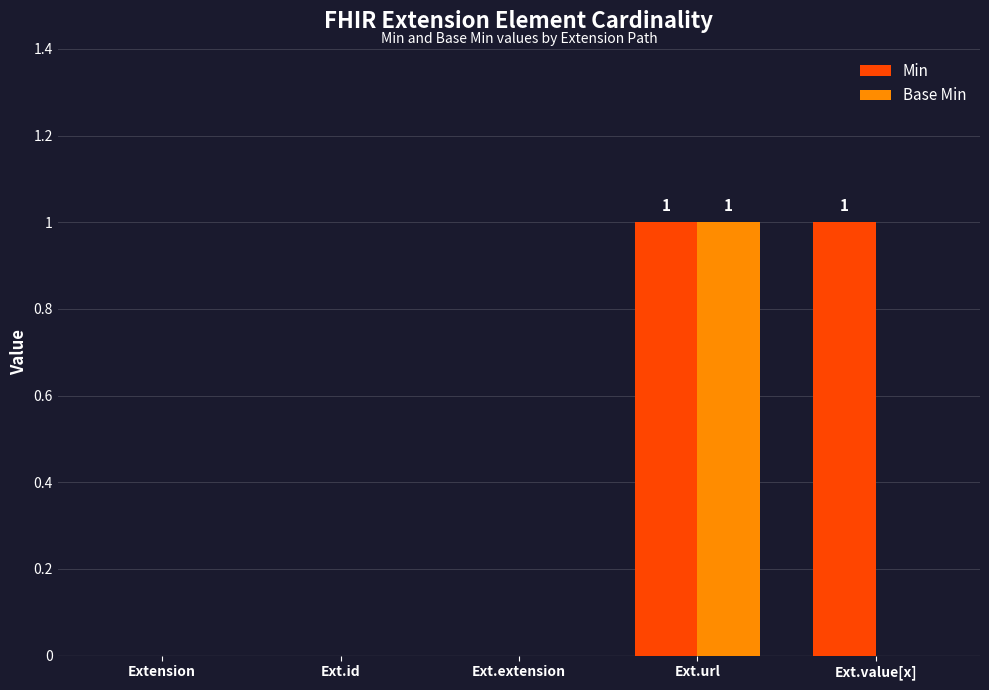

Count the Min values in the range 0 to 1.

5